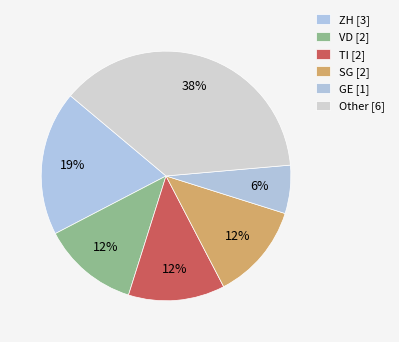

How many segments does this pie chart have?

6